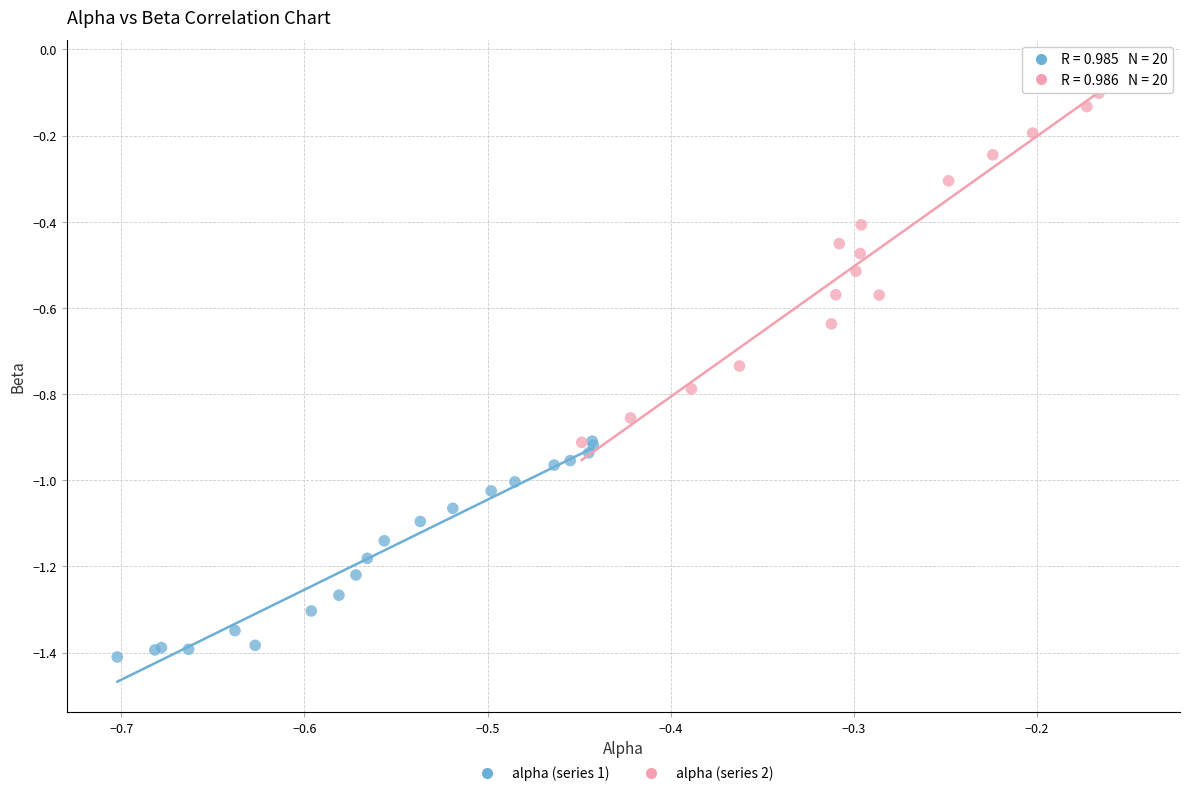

Which series has the largest Y range (max minus min)?

alpha (series 2)